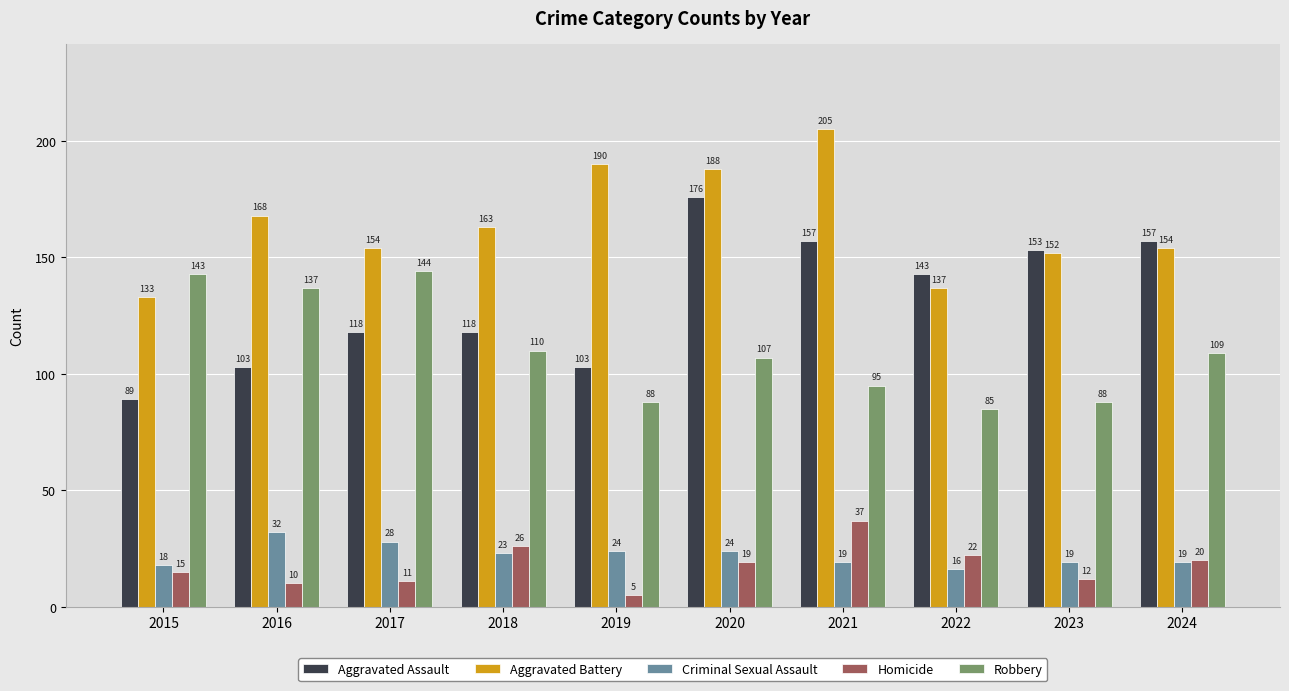

Where does the Robbery series first go above 109?

2015